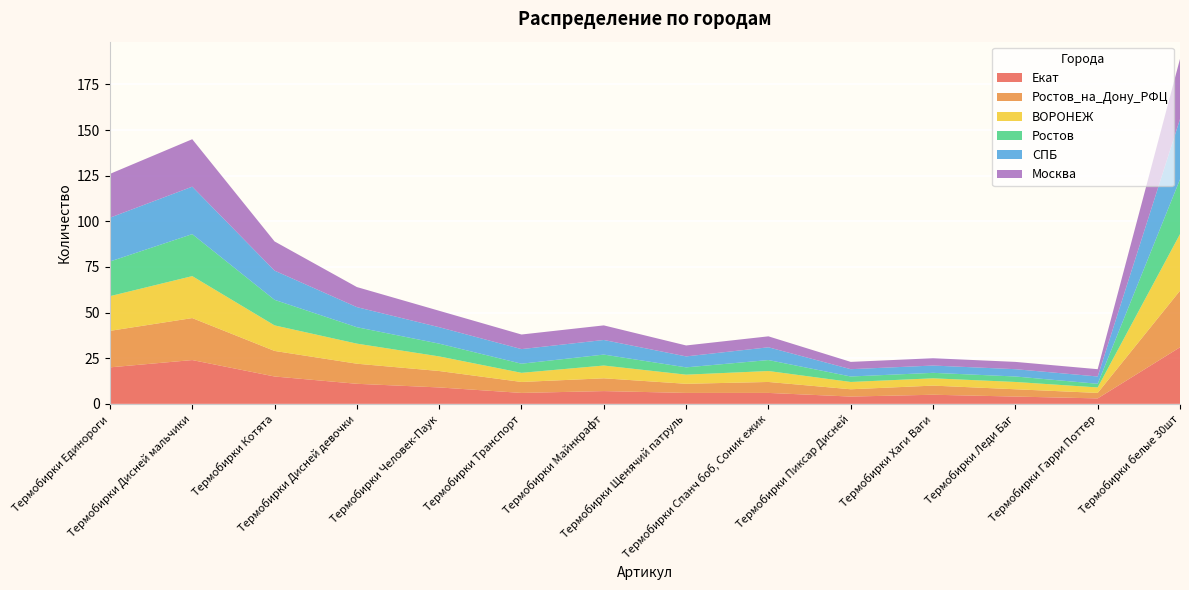

Reading left to right, list all the values displayed in this chart.

Екат: 20	24	15	11	9	6	7	6	6	4	5	4	3	31
Ростов_на_Дону_РФЦ: 20	23	14	11	9	6	7	5	6	4	5	4	3	31
ВОРОНЕЖ: 19	23	14	11	8	5	7	5	6	4	4	4	3	31
Ростов: 19	23	14	9	7	5	6	4	6	3	3	3	2	30
СПБ: 24	26	16	11	9	8	8	6	7	4	4	4	4	33
Москва: 24	26	16	11	9	8	8	6	6	4	4	4	4	33